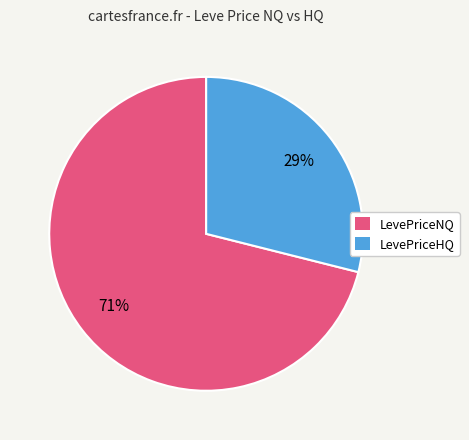

Do LevePriceHQ and LevePriceNQ together represent more than half of the pie?

Yes